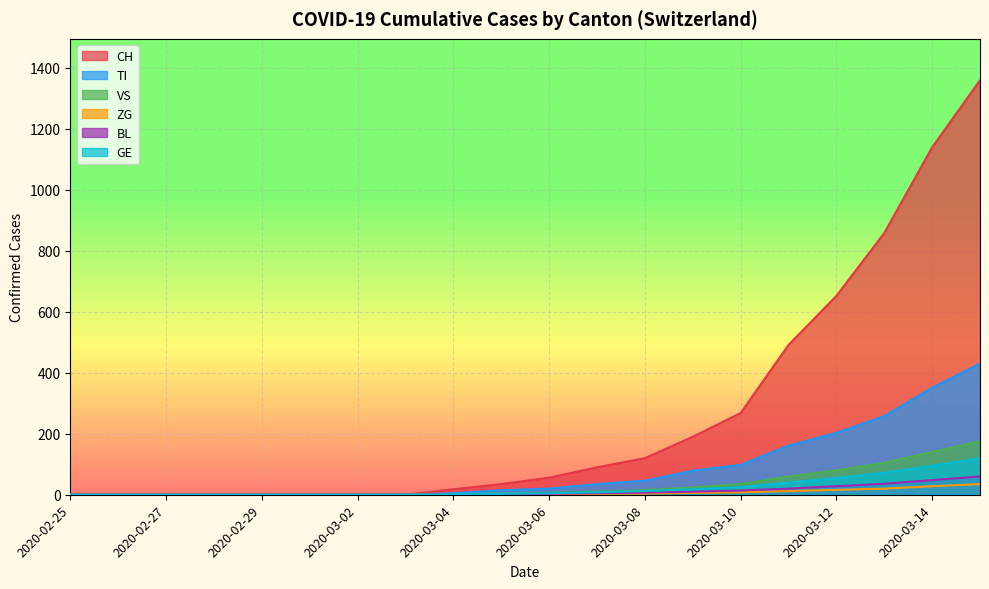

What position from the left is 2020-03-09?

14